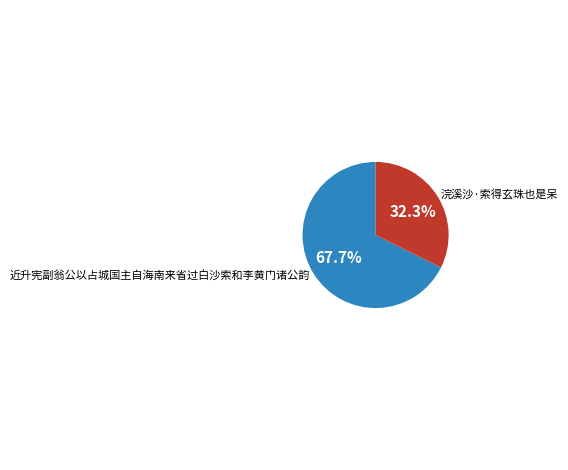

True or false: 近升宪副翁公以占城国主自海南来省过白沙索和李黄门诸公韵 accounts for 57% of the total.

False